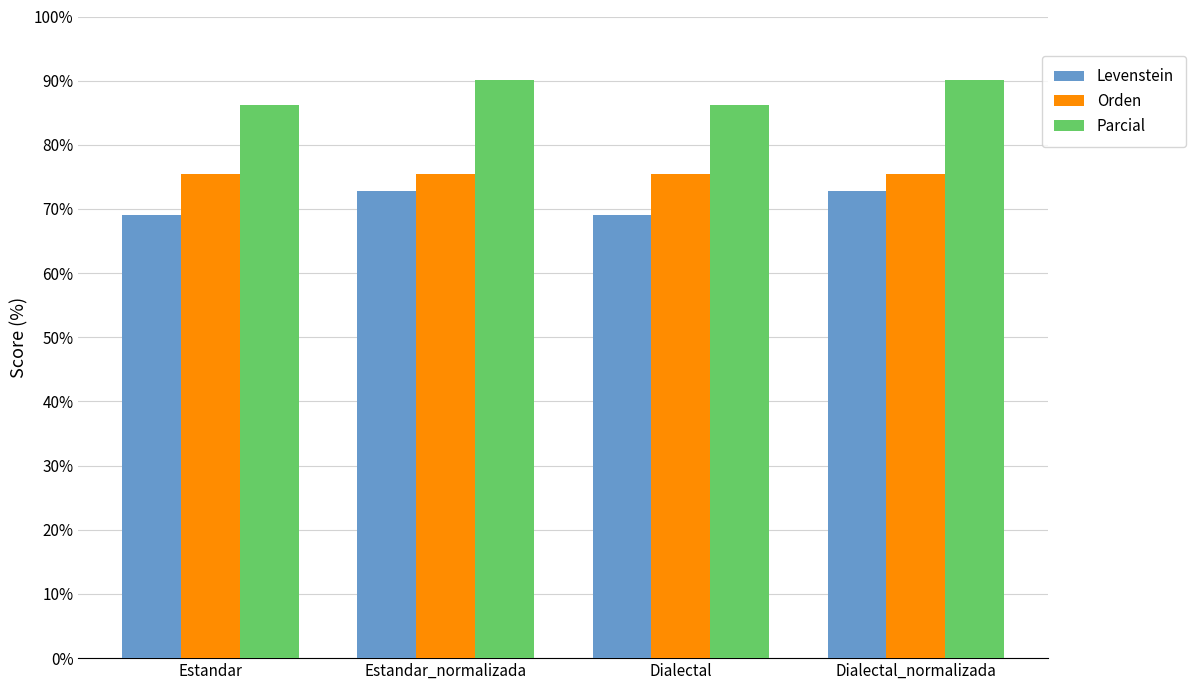

Reading right to left, what are all the values shown in this chart?

Levenstein: 72.7	69.1	72.7	69.1
Orden: 75.4	75.4	75.4	75.4
Parcial: 90.1	86.2	90.1	86.2